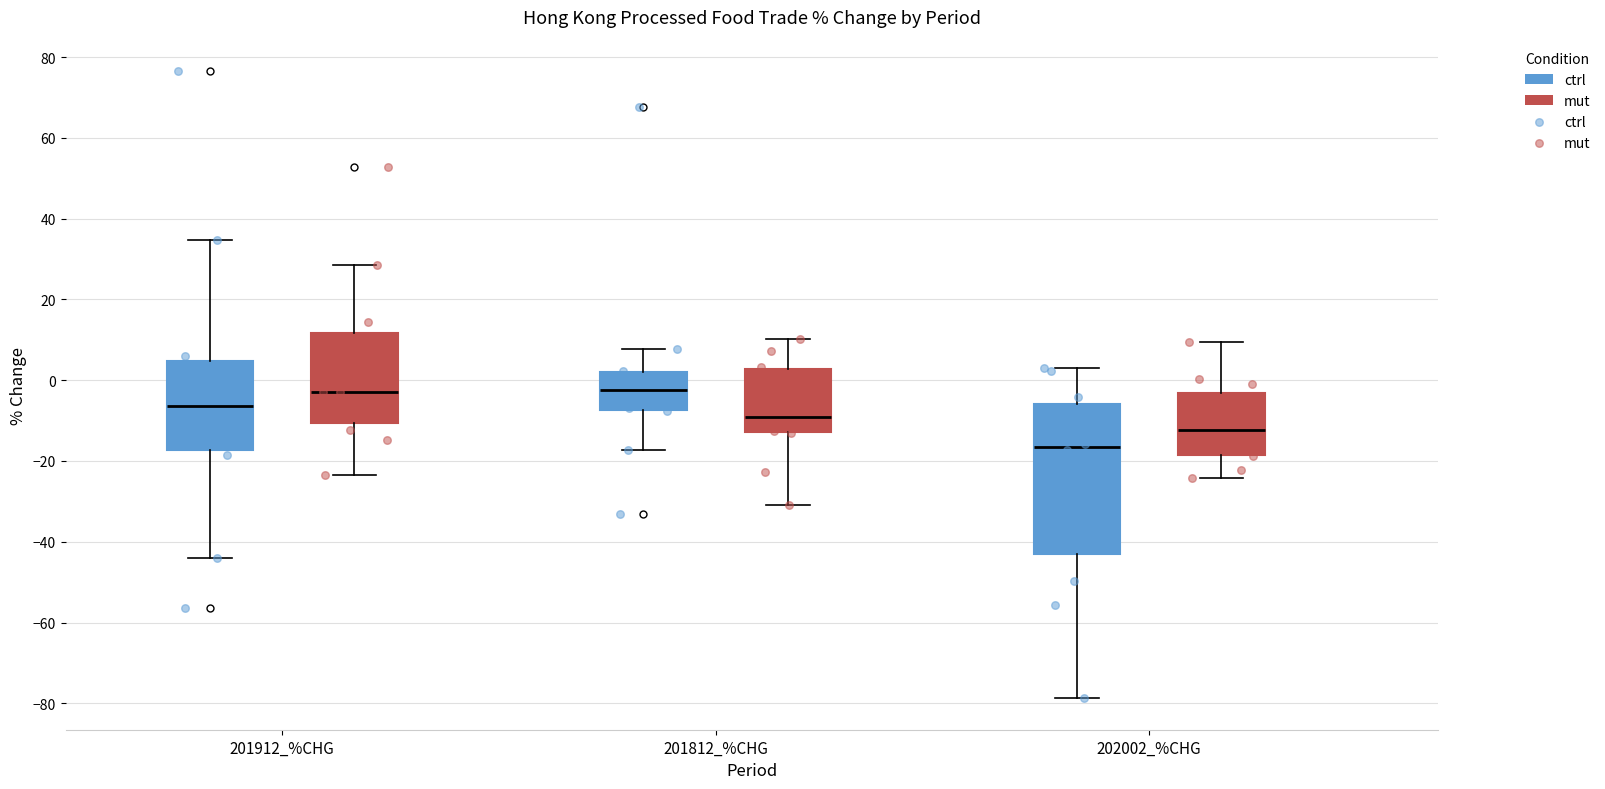

Where is the upper edge of the box for 202002_%CHG (mut) on the y-axis? The values are not printed on the chart, so give them approximately, as read against the axis.

-4